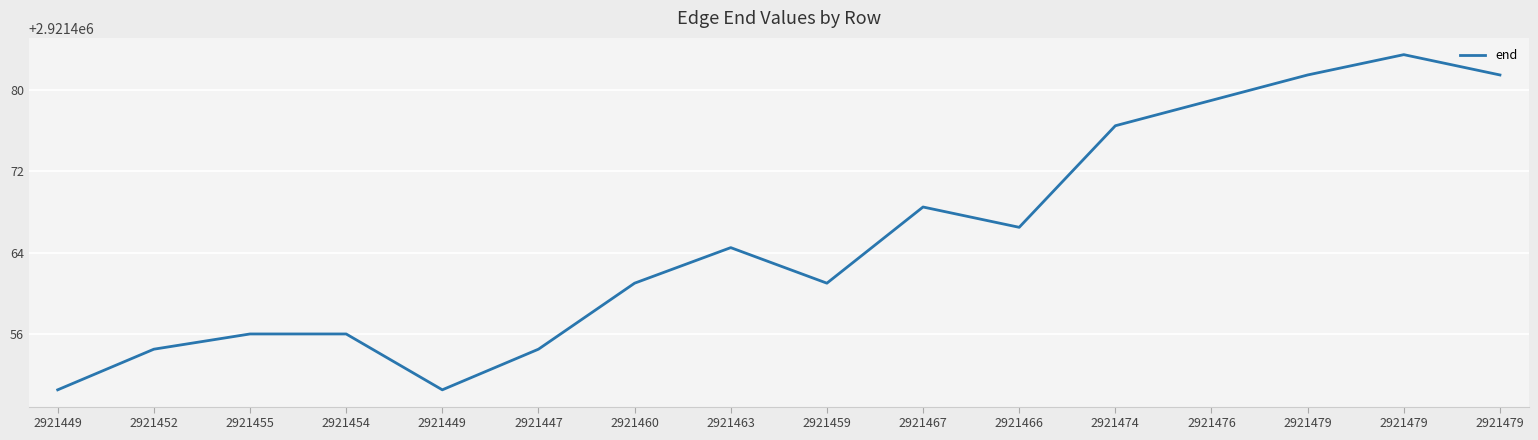

True or false: the data shows 2921483.5 at 2921479.

True